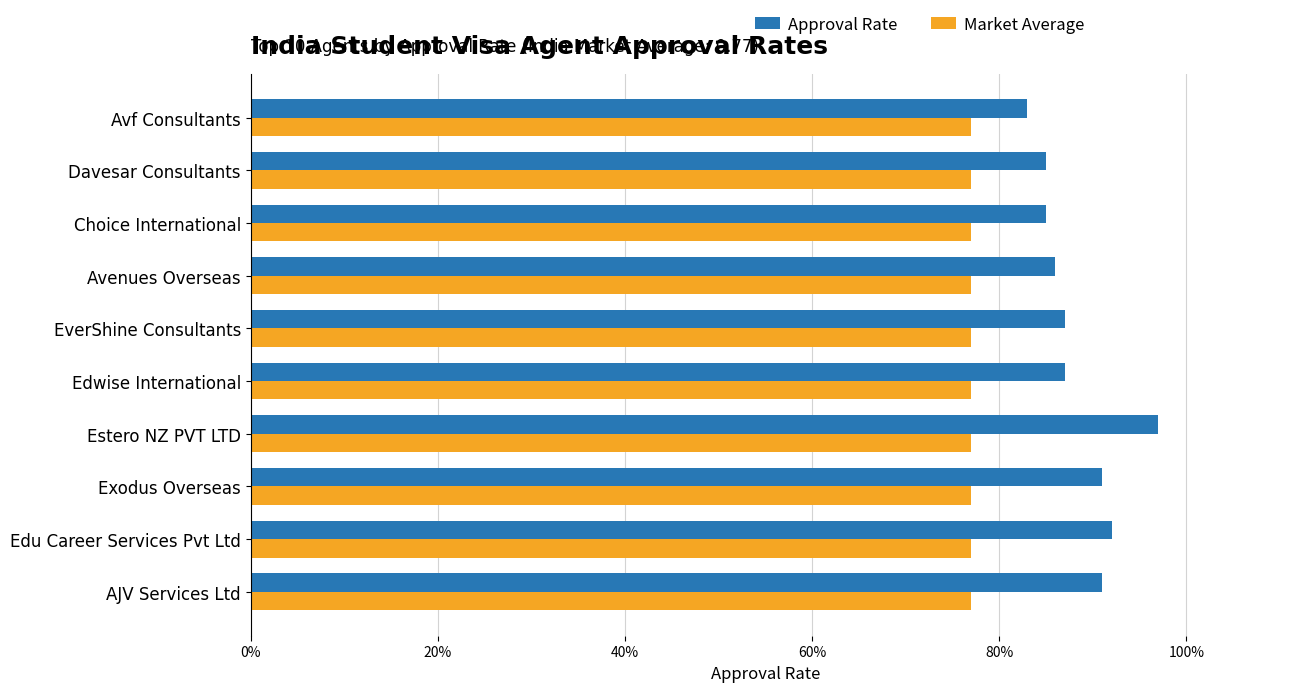

What is the greatest value displayed?

1.0